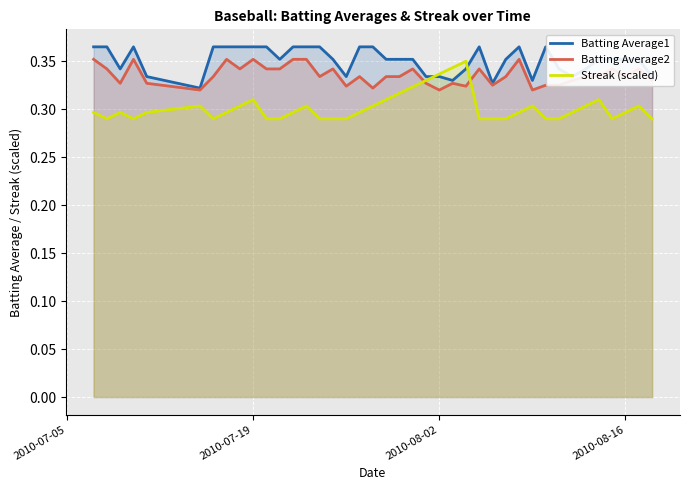

What is the value of the Batting Average2 point at the 4th from the left?

0.4